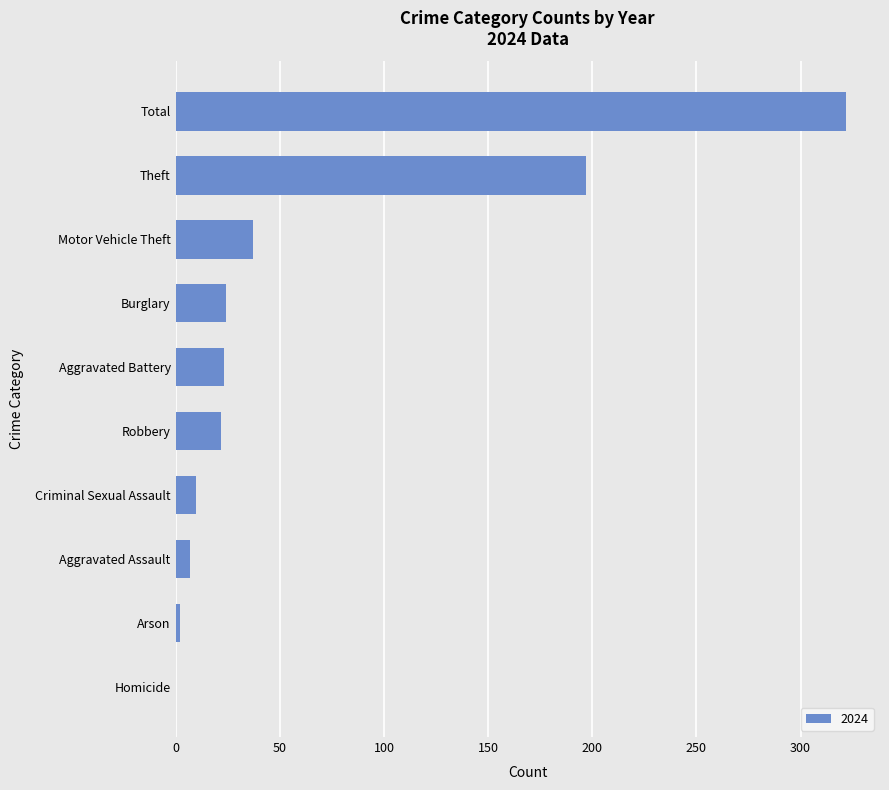

Between Arson and Theft, which is larger?

Theft